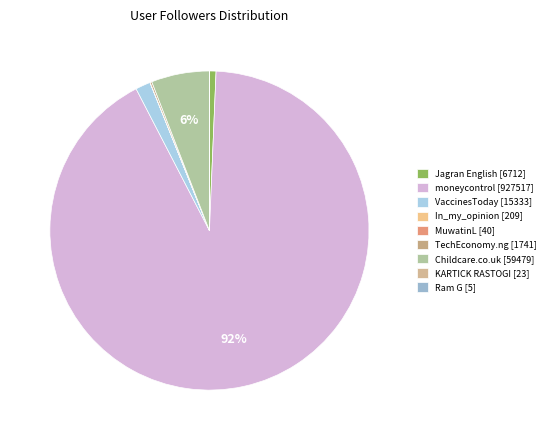

Approximately how many times larger is the value at Jagran English [6712] compared to In_my_opinion [209]?

32.1